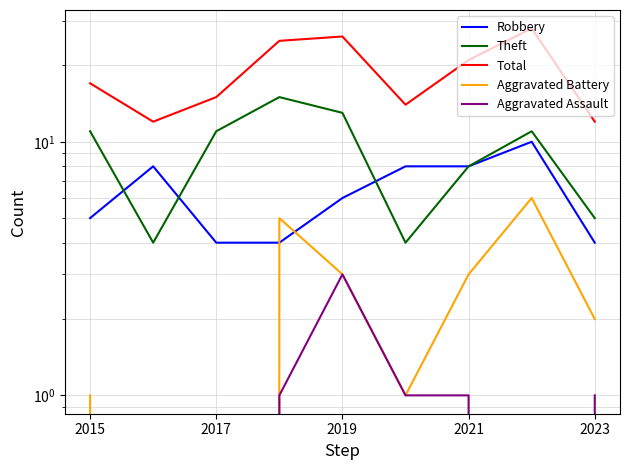

Between 2019 and 2021, which series saw the biggest shift?

Theft